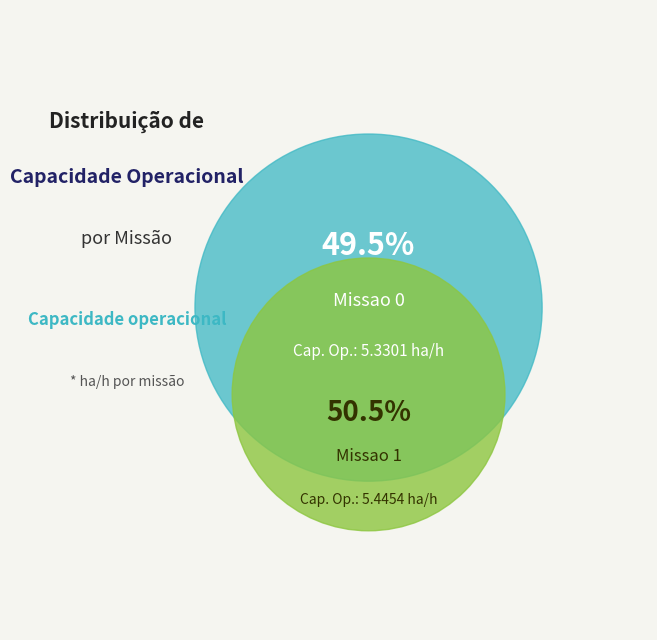

Approximately how many times larger is the value at Missao 0 compared to Missao 1?

1.0